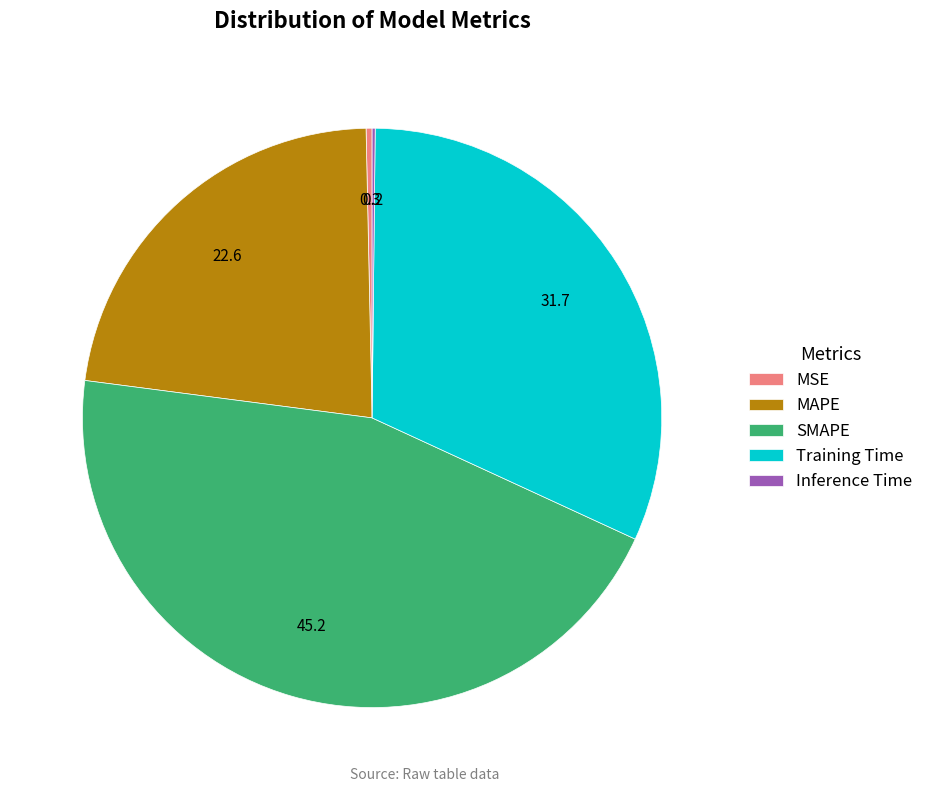

Is it true that Training Time is 43% of the pie?

False